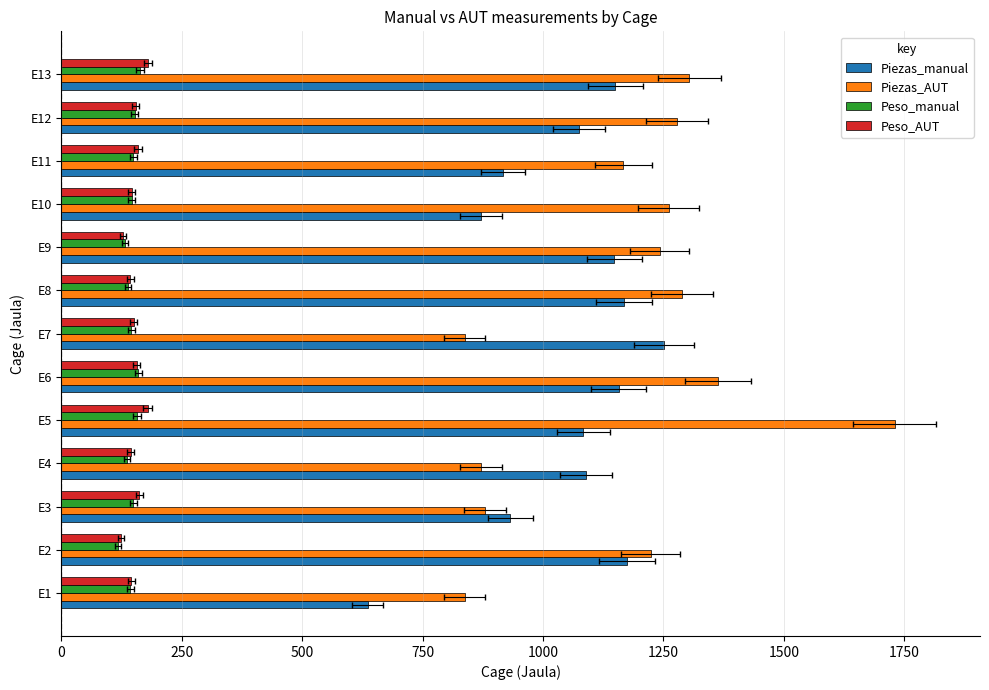

How many bars are there in total?

52